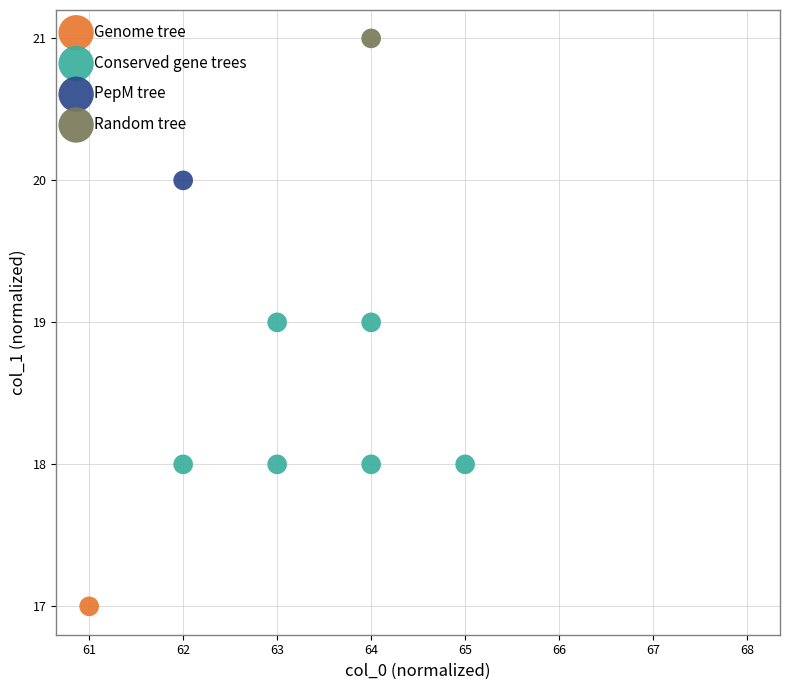

What are all the series names shown in the legend?

Genome tree, Conserved gene trees, PepM tree, Random tree